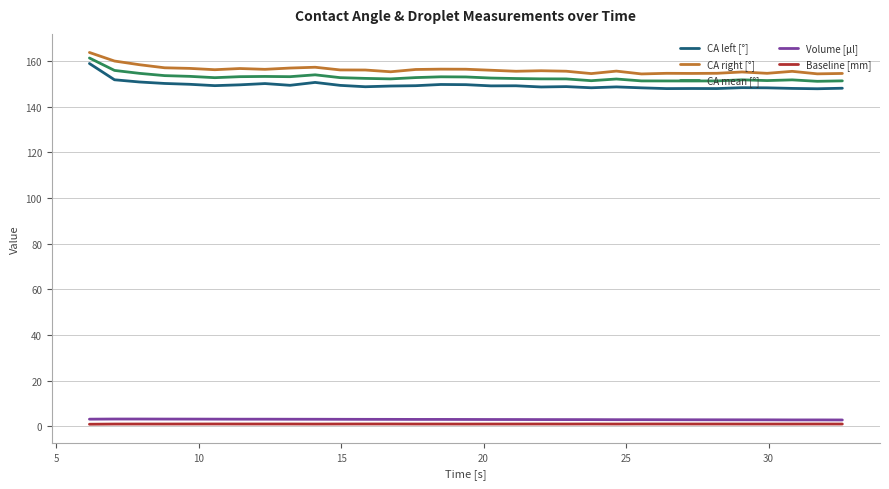

True or false: CA right [°] and Baseline [mm] intersect in this chart.

False